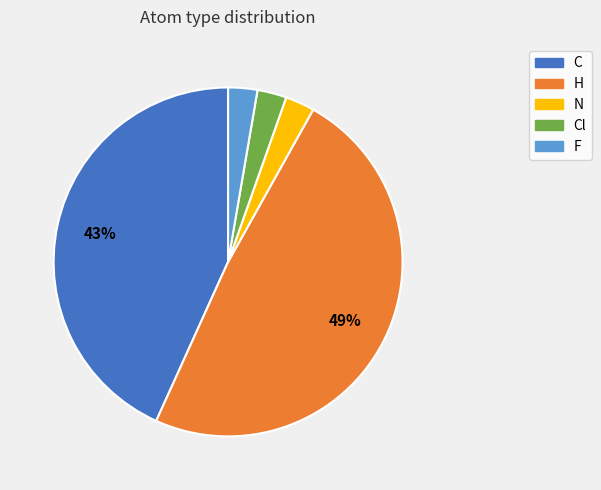

To the nearest percent, what is the average slice percentage?

20%